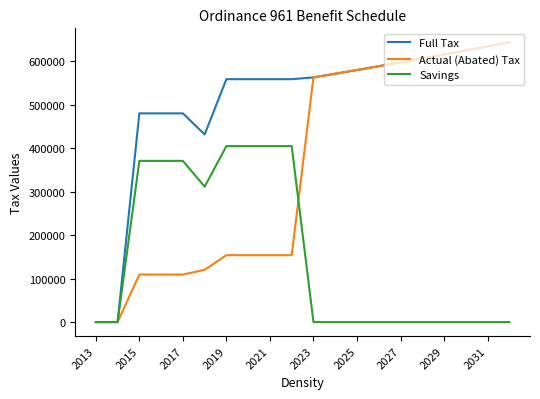

What is the highest value of the Full Tax series?

643027.0